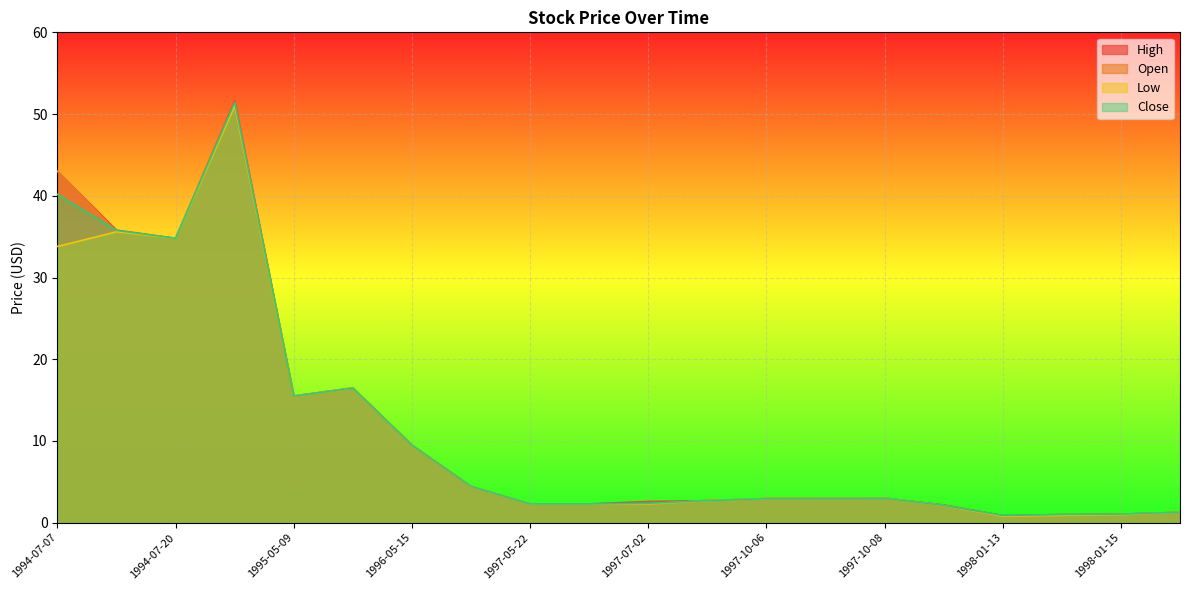

What is the difference between the maximum and minimum values in the Low series?

50.2